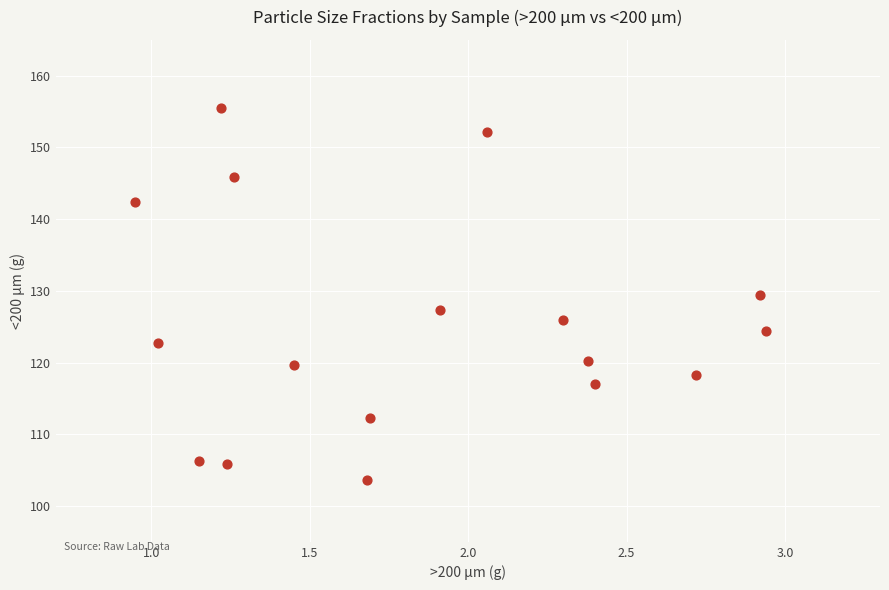

What is the range of X values (max minus min)?

2.0